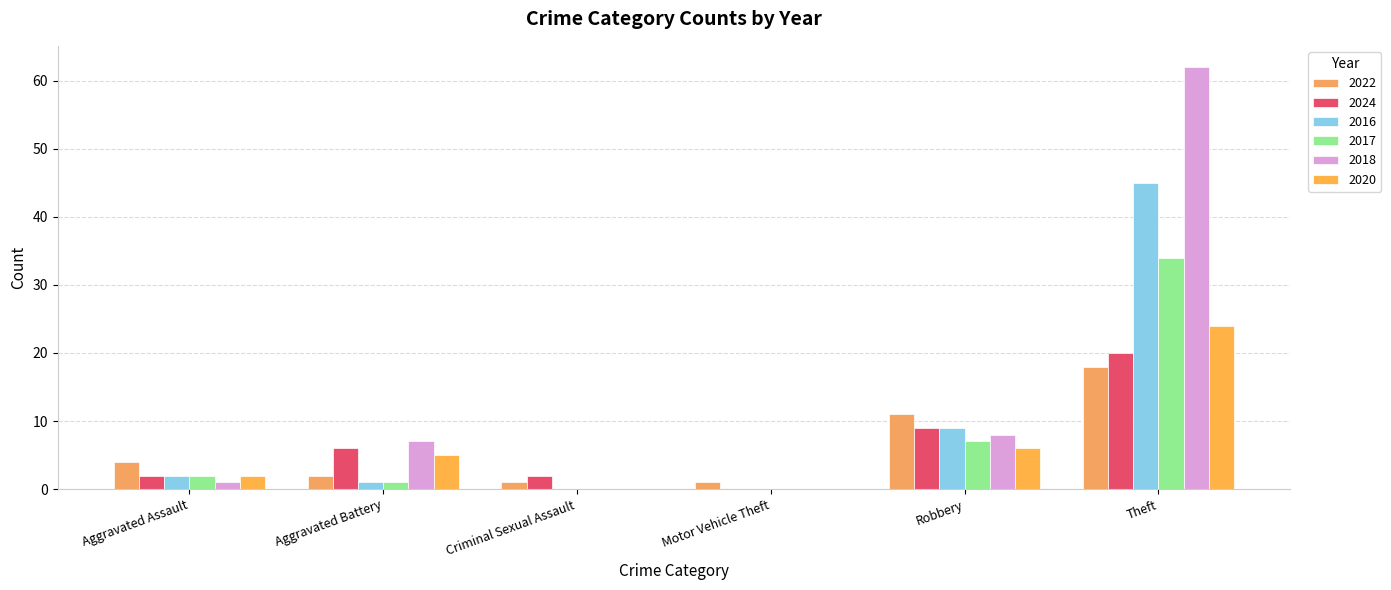

Which has a higher value, Aggravated Assault or Motor Vehicle Theft?

Aggravated Assault